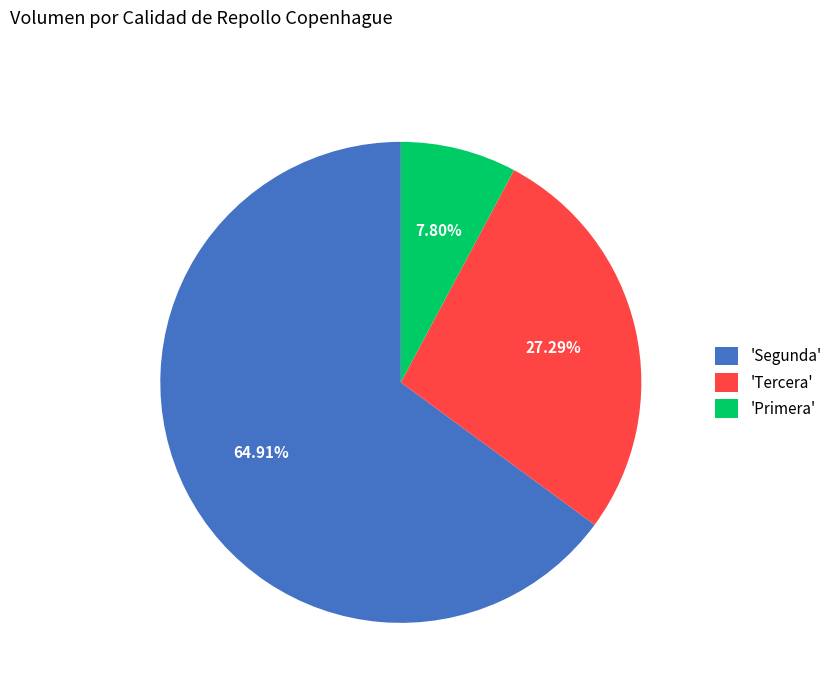

What is the ratio of the value at 'Tercera' to the value at 'Primera'?

3.5